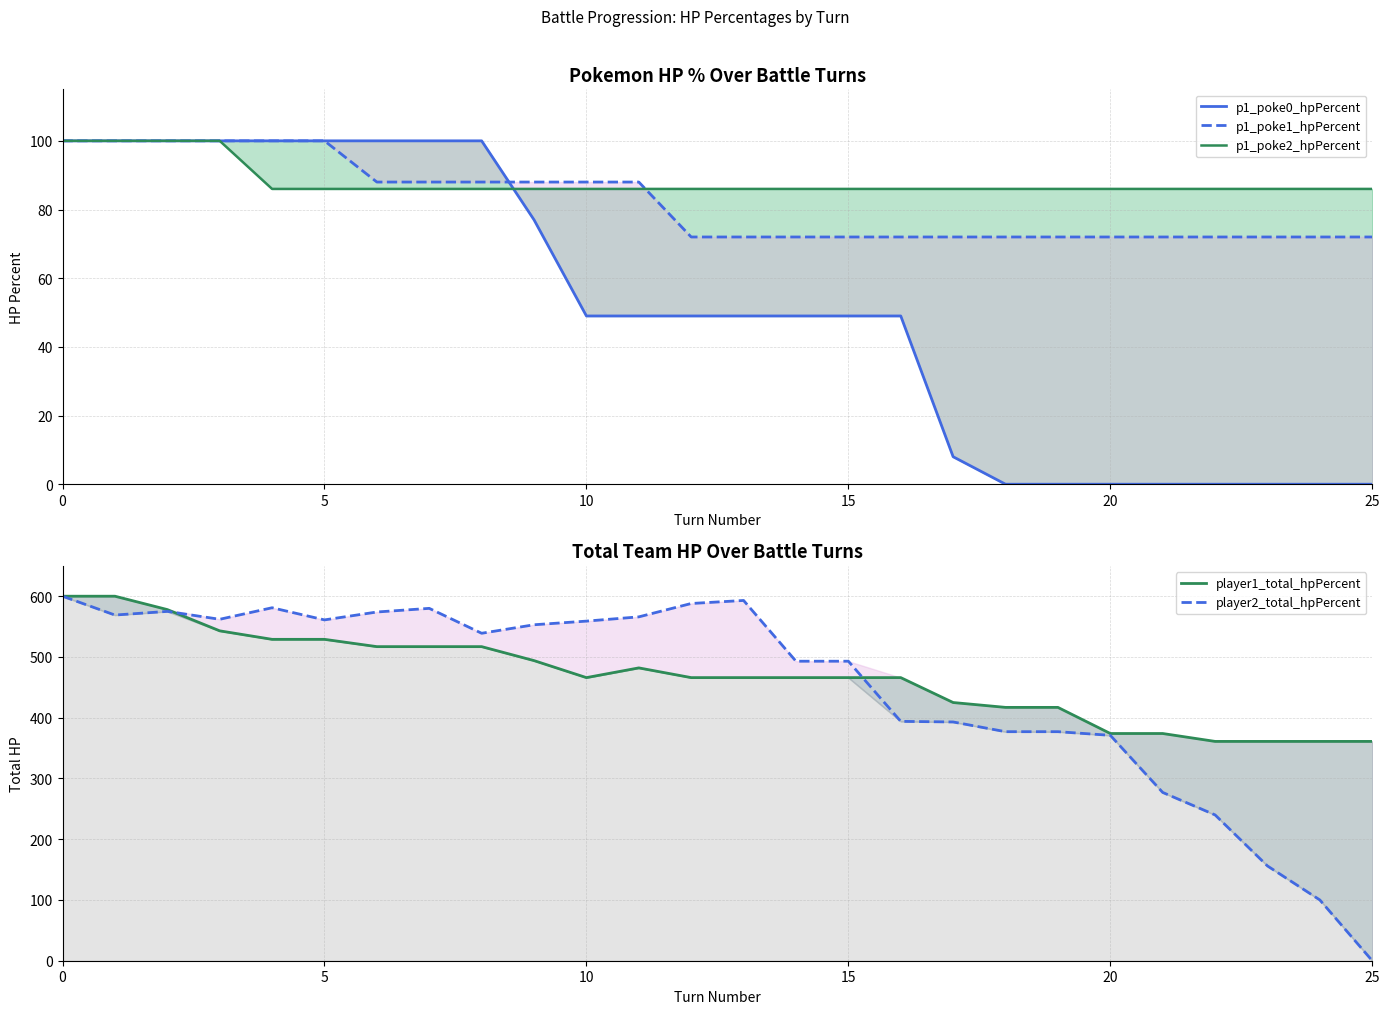

What is the difference between the second highest and second lowest values in the player1_total_hpPercent series?

239